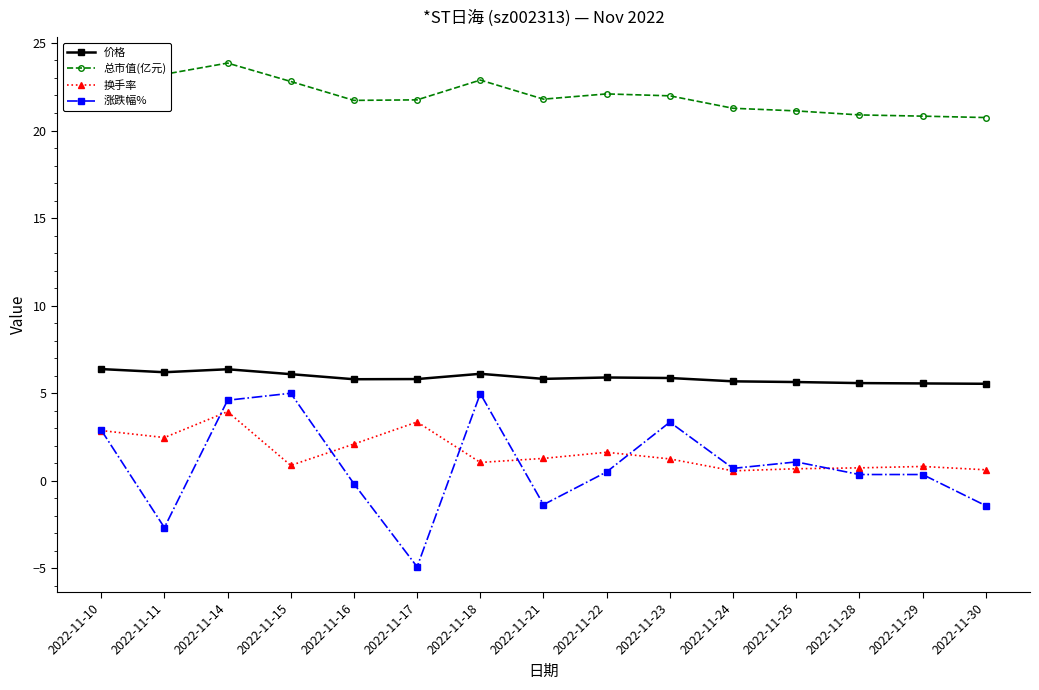

How many lines are shown in the chart?

4